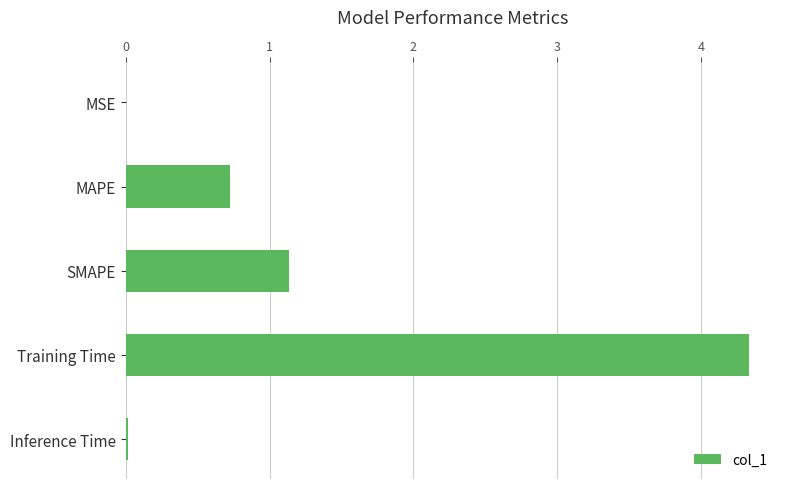

What is the maximum value shown in the chart?

4.3